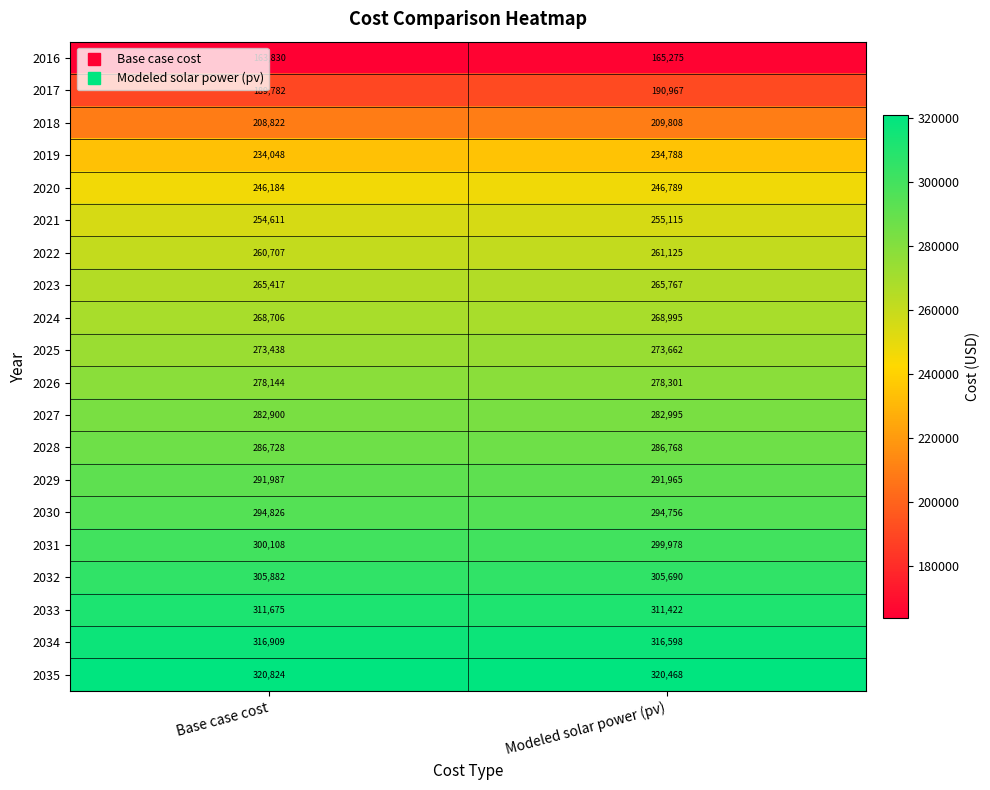

Rank the categories by 2030 value from lowest to highest.

Modeled solar power (pv), Base case cost